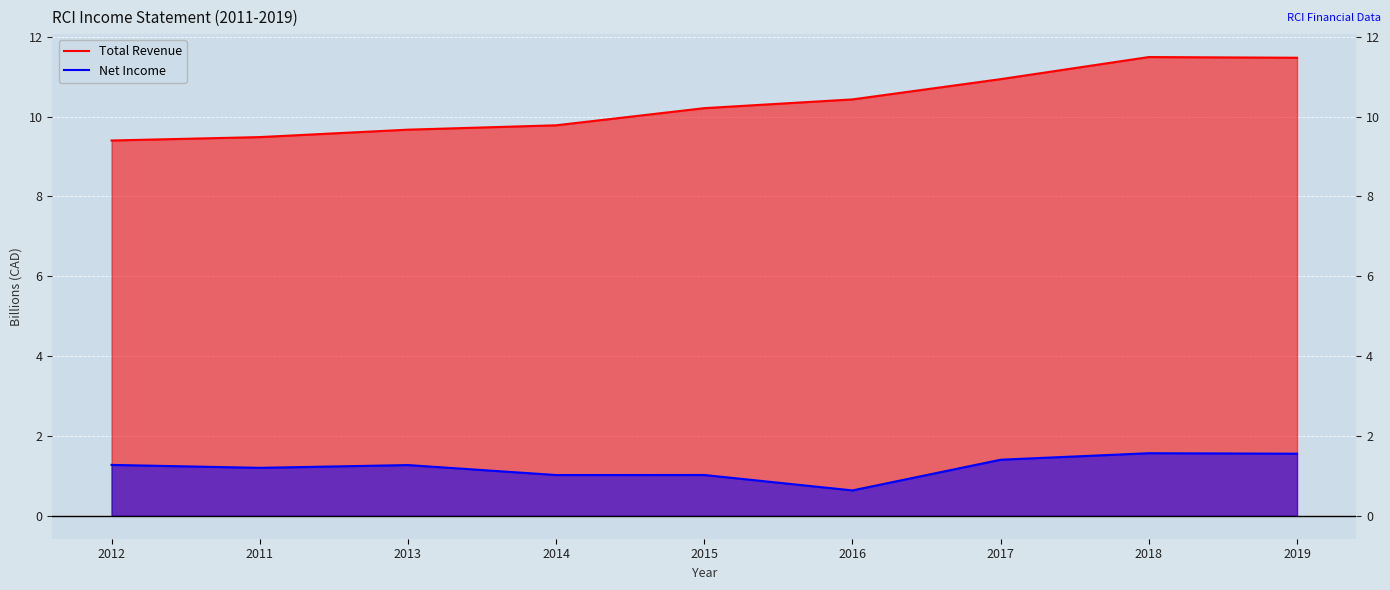

Which series has the largest total across all categories?

Total Revenue